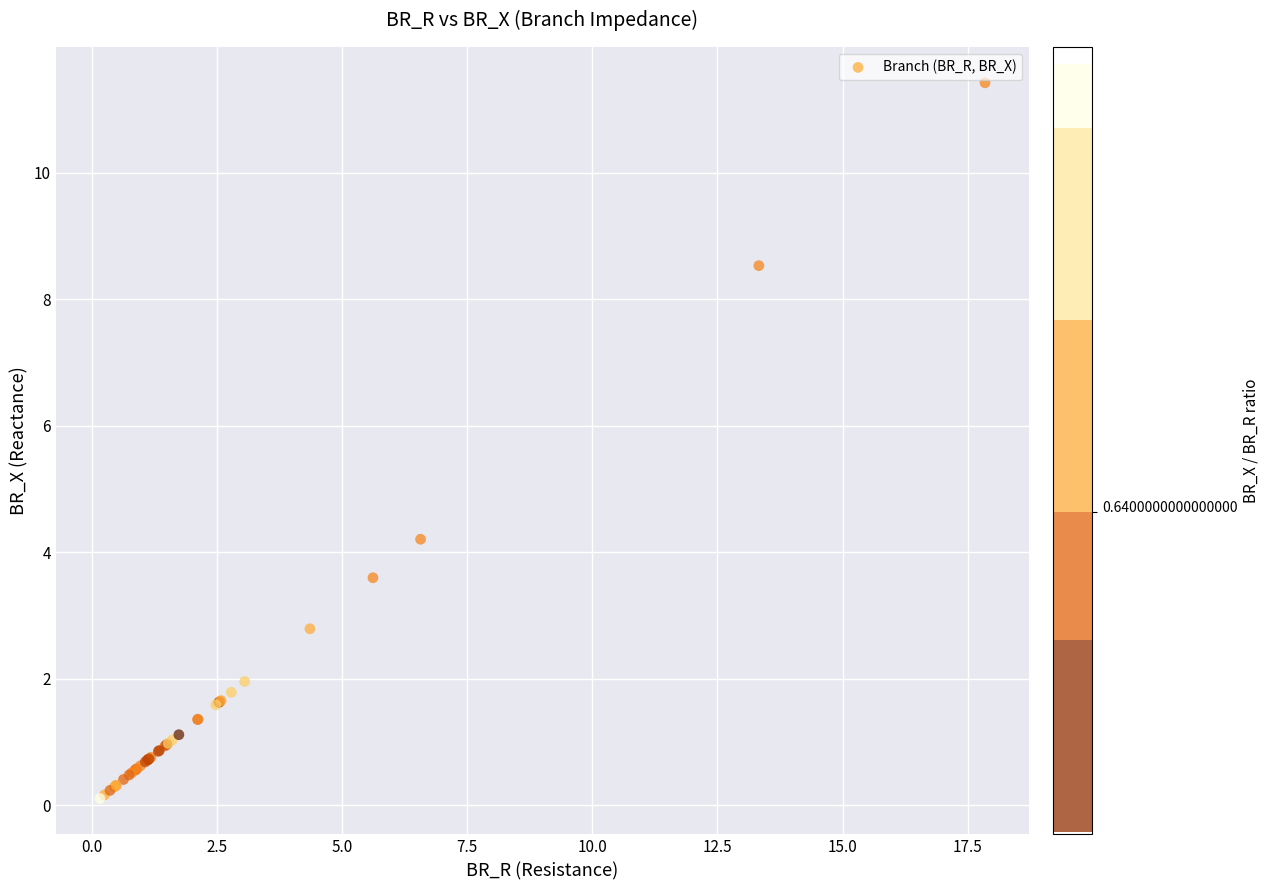

What Y value in the scatter plot is closest to 5?

4.2